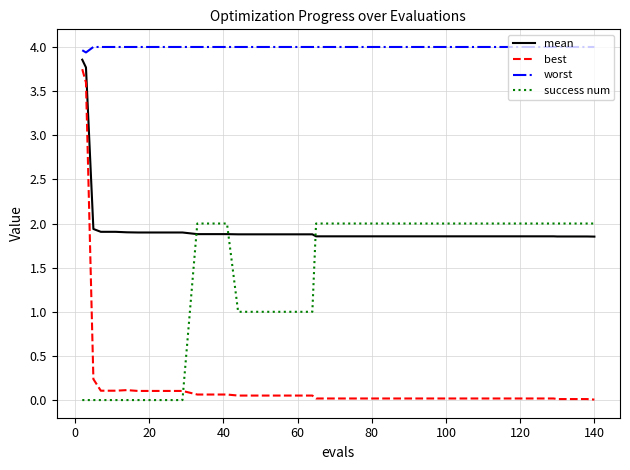

Does the chart have visible grid lines?

Yes